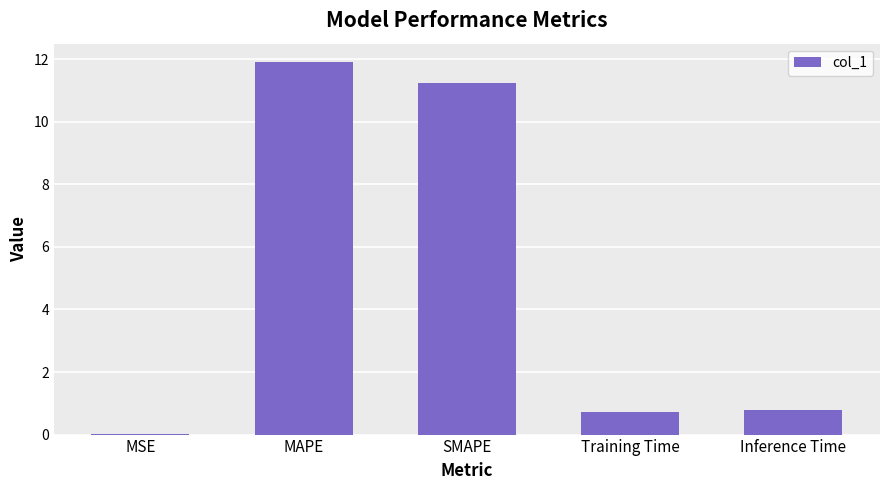

Between Training Time and MAPE, which is larger?

MAPE